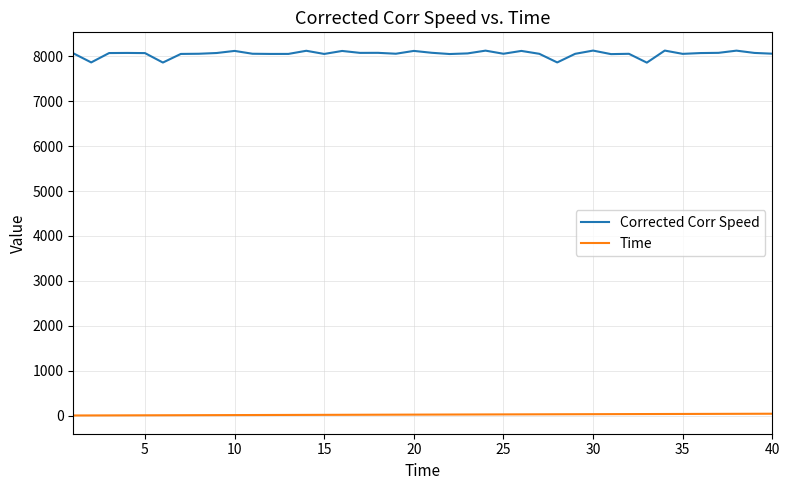

List the series in order of their peak value, lowest first.

Time, Corrected Corr Speed